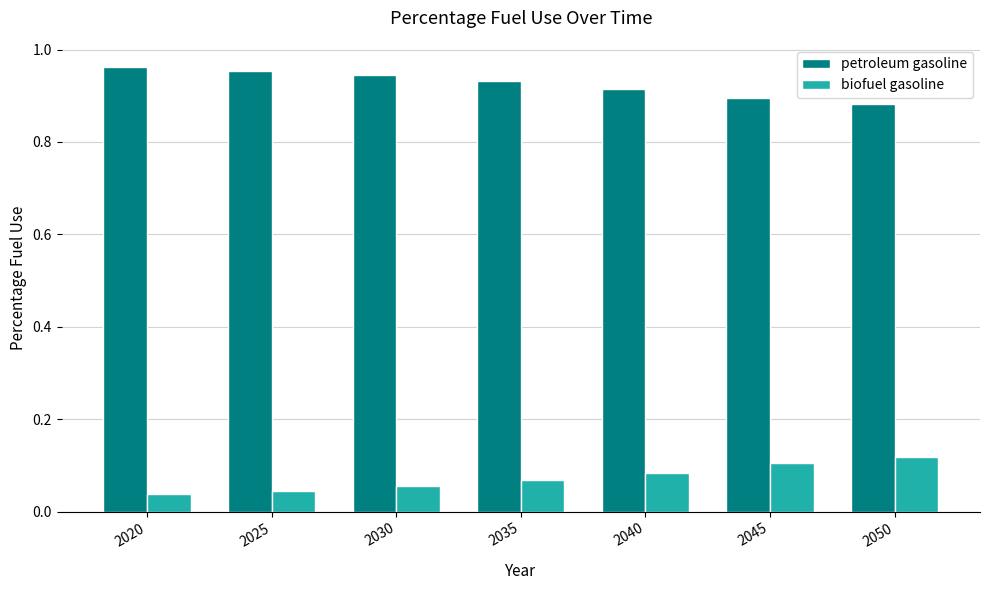

Is the value of biofuel gasoline at 2045 greater than the value of petroleum gasoline at 2035?

No